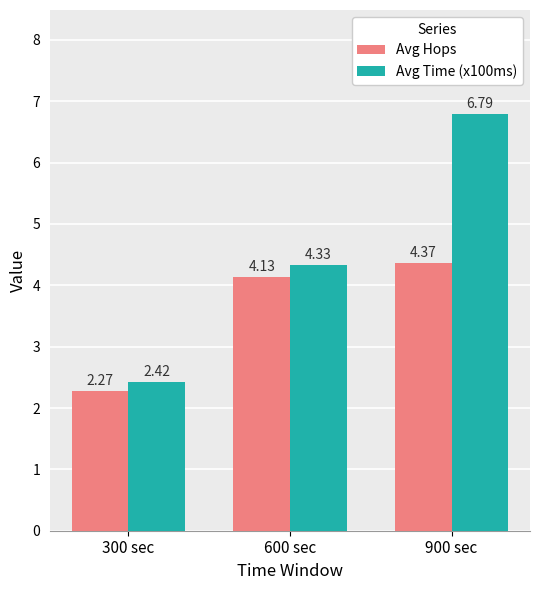

What is the maximum value for Avg Time (x100ms)?

6.8